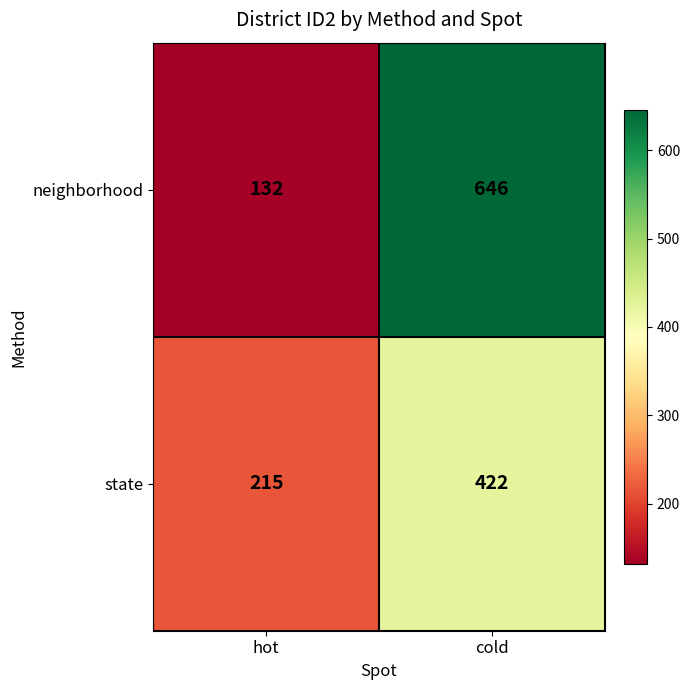

What is the total value across all series at cold?

1068